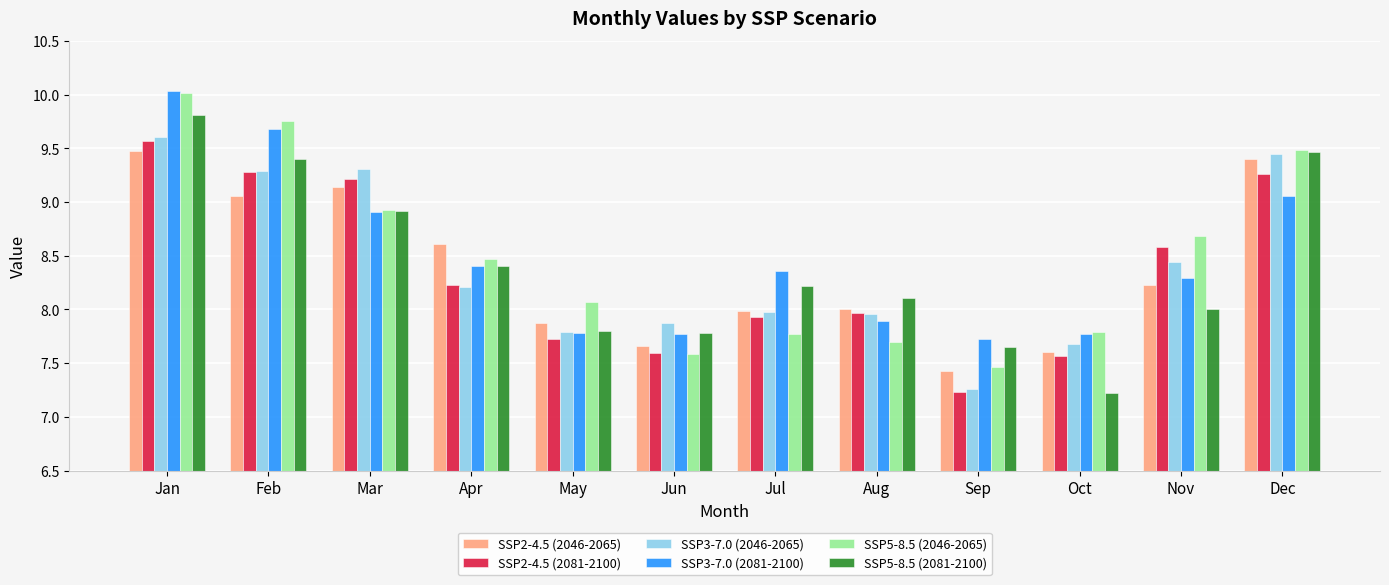

Is the value of SSP5-8.5 (2046-2065) at Oct greater than the value of SSP2-4.5 (2046-2065) at Oct?

Yes